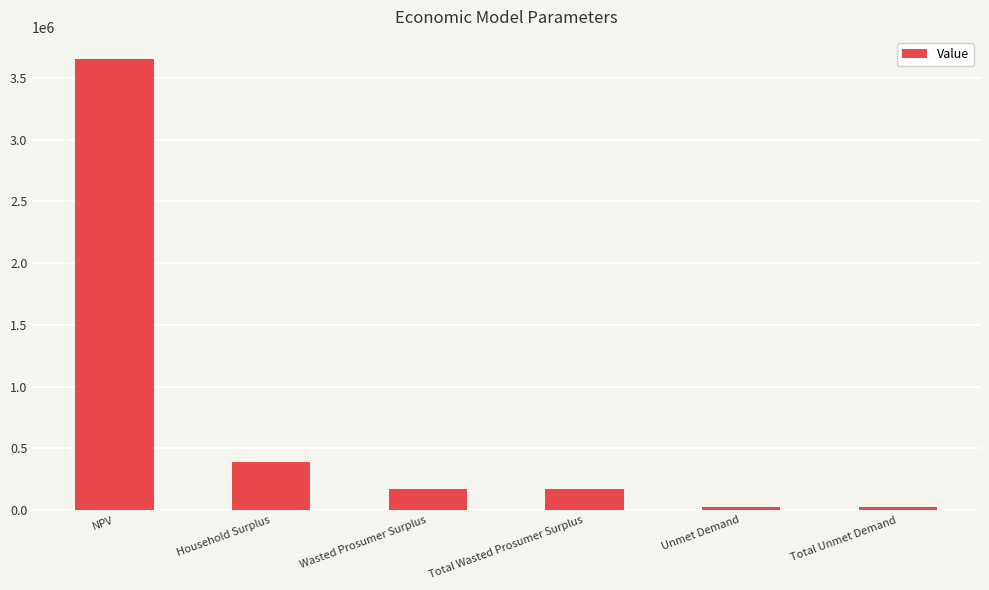

Which category has the highest value across all series?

NPV